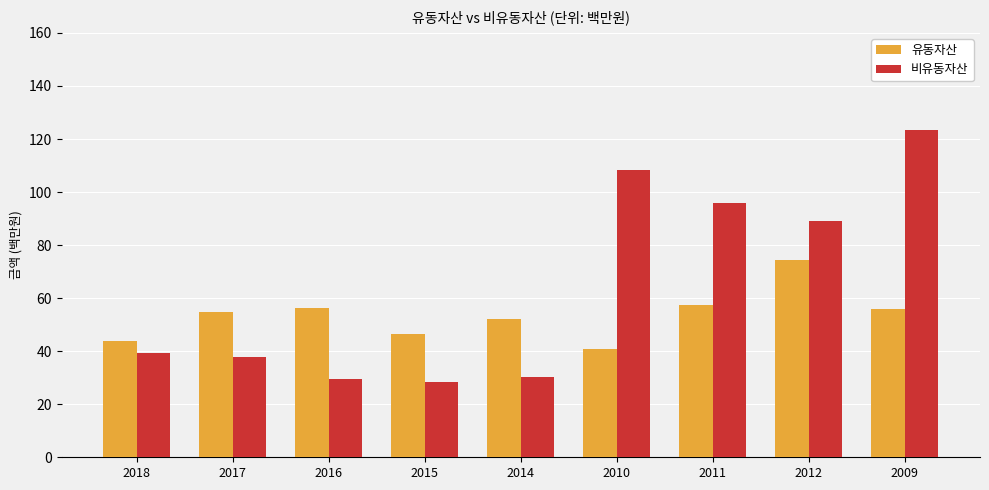

At which label does 비유동자산 reach its peak?

2009